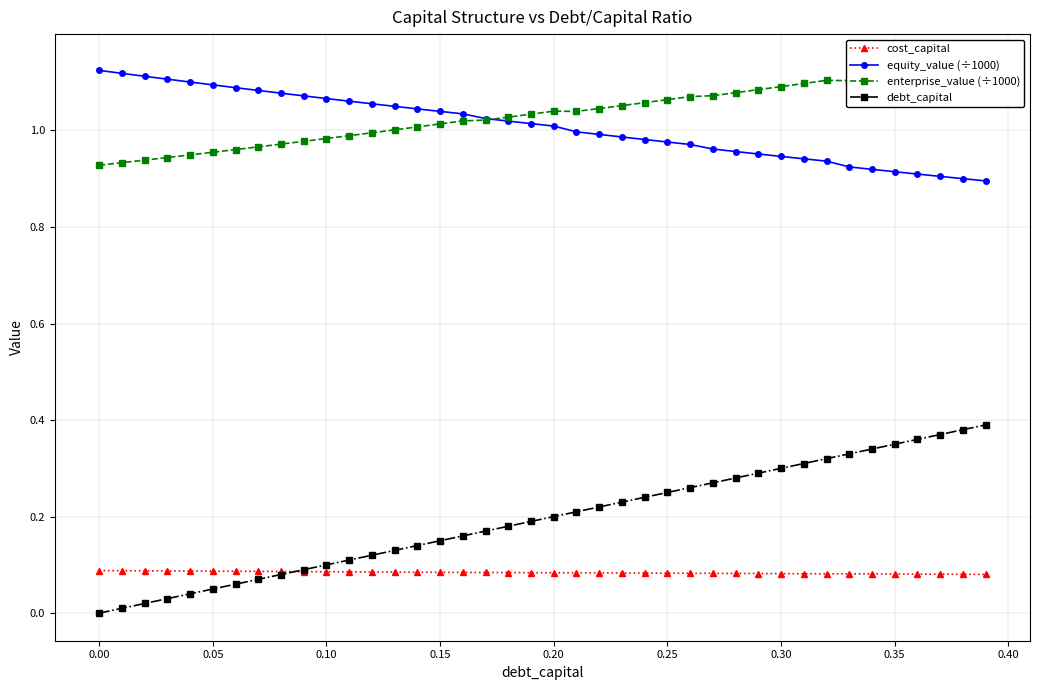

What is the difference between the maximum and minimum values in the debt_capital series?

0.4